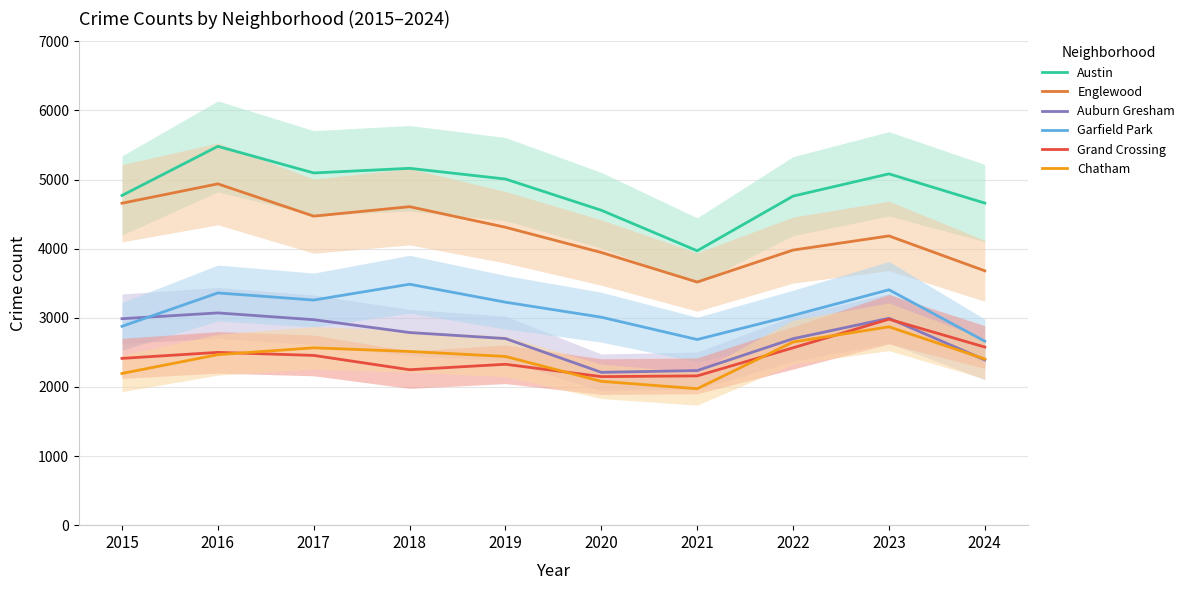

Rank the categories by Chatham value from highest to lowest.

2023, 2022, 2017, 2018, 2016, 2019, 2024, 2015, 2020, 2021